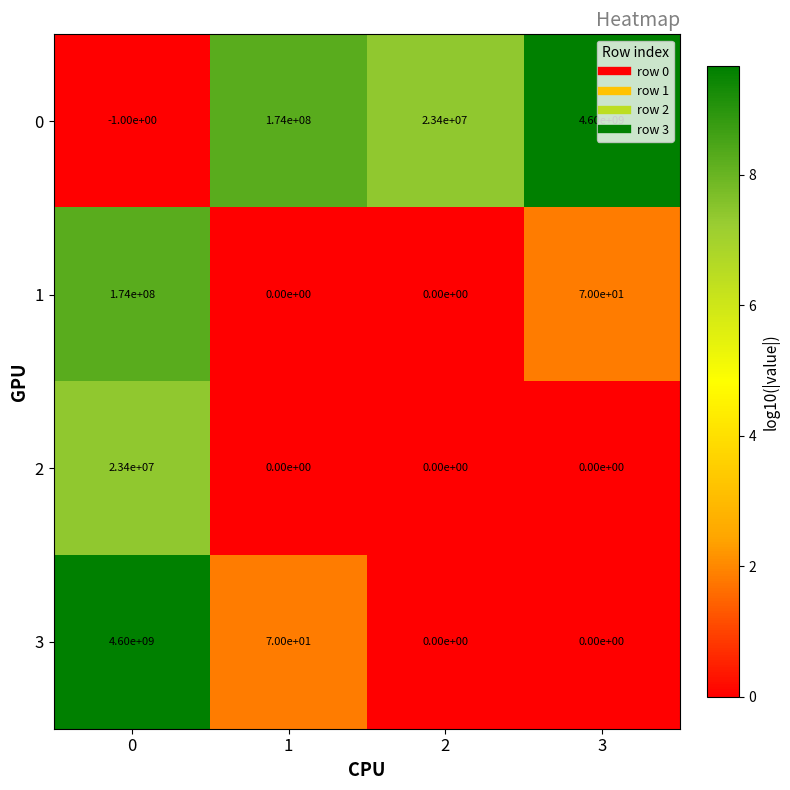

The value of 2 at 3 is 15464447. True or false?

False